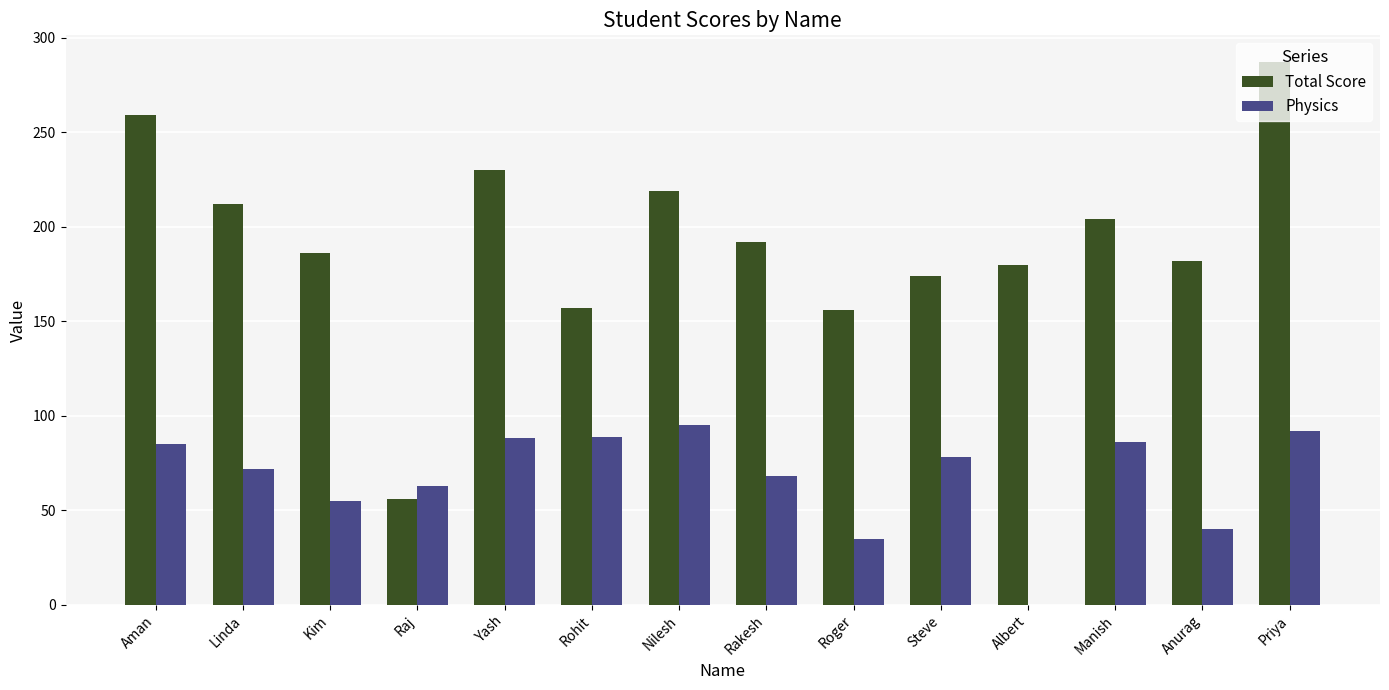

What is the sum of the Total Score values at Roger and Linda?

368